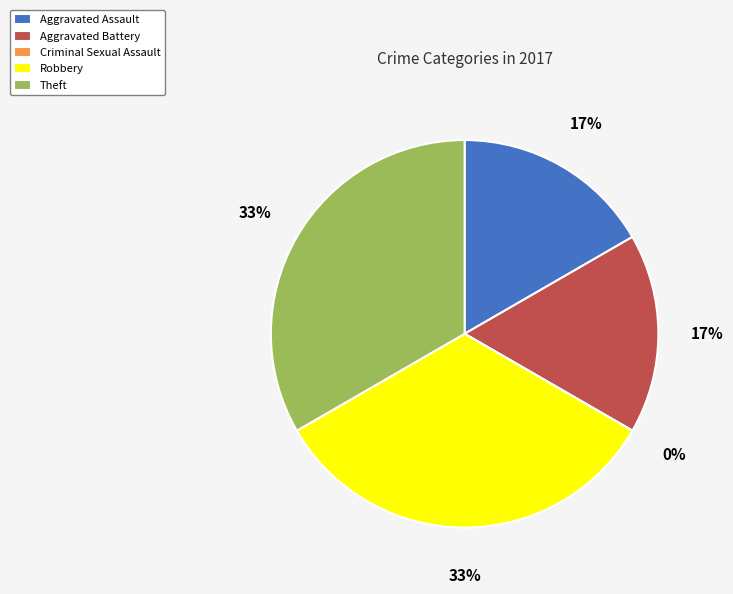

Combined, do Aggravated Battery and Criminal Sexual Assault account for over 50%?

No